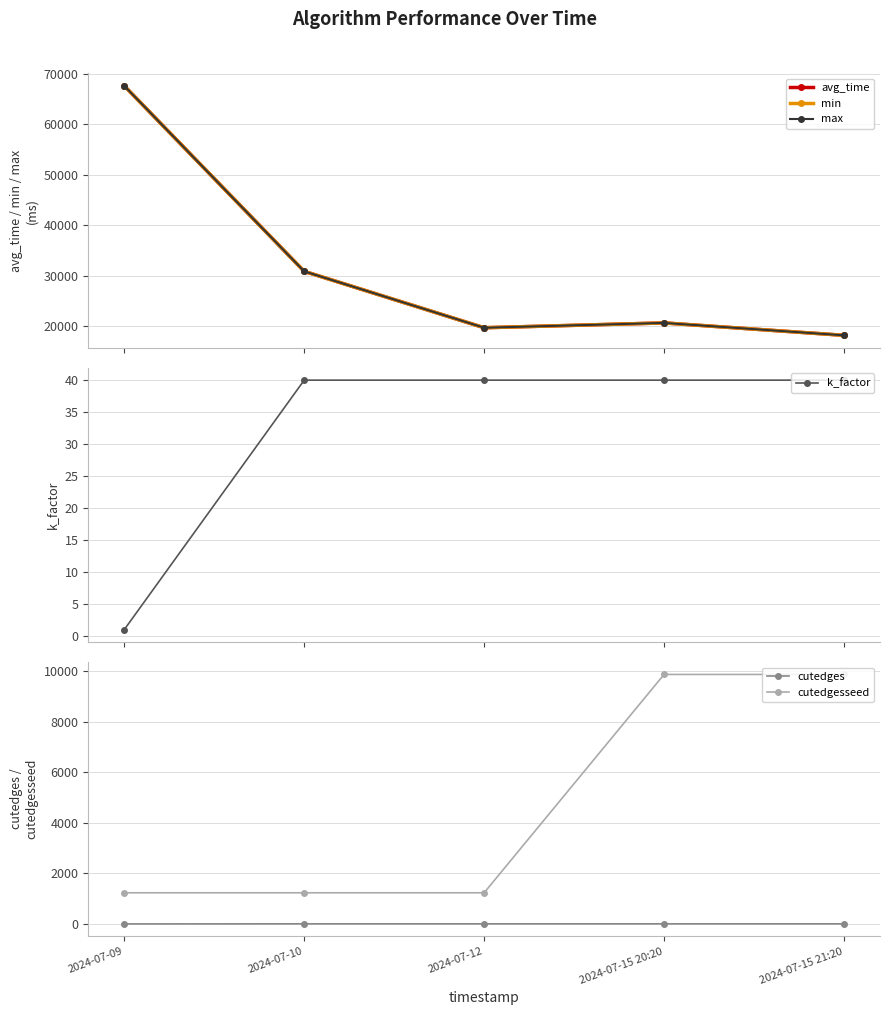

How many lines are shown in the chart?

6